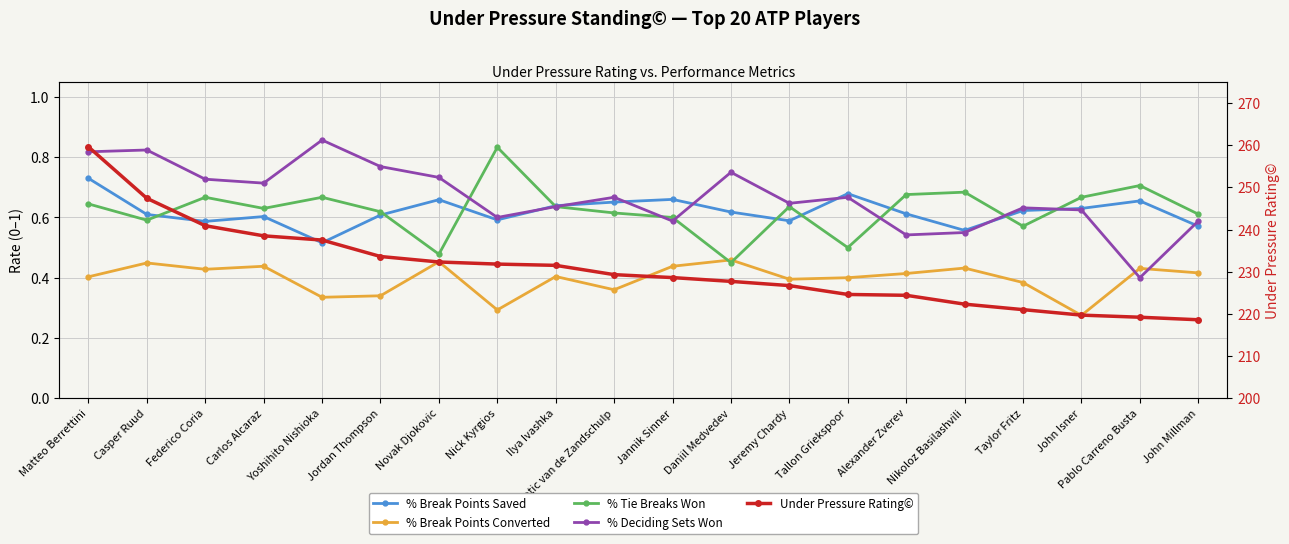

What is the difference between the second highest and minimum values in the % Tie Breaks Won series?

0.3